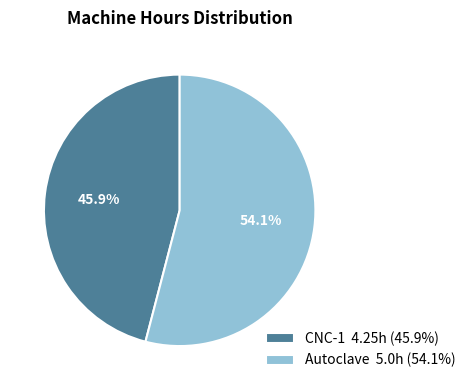

How much of the chart is everything except CNC-1?

54.1%